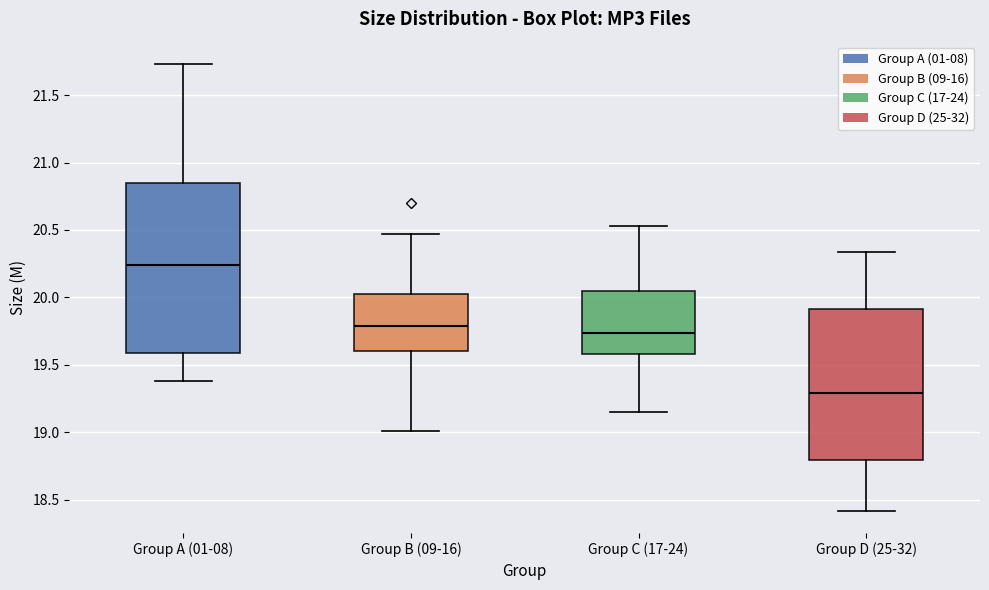

Where is the lower edge of the box for Group D (25-32) on the y-axis? The values are not printed on the chart, so give them approximately, as read against the axis.

18.80